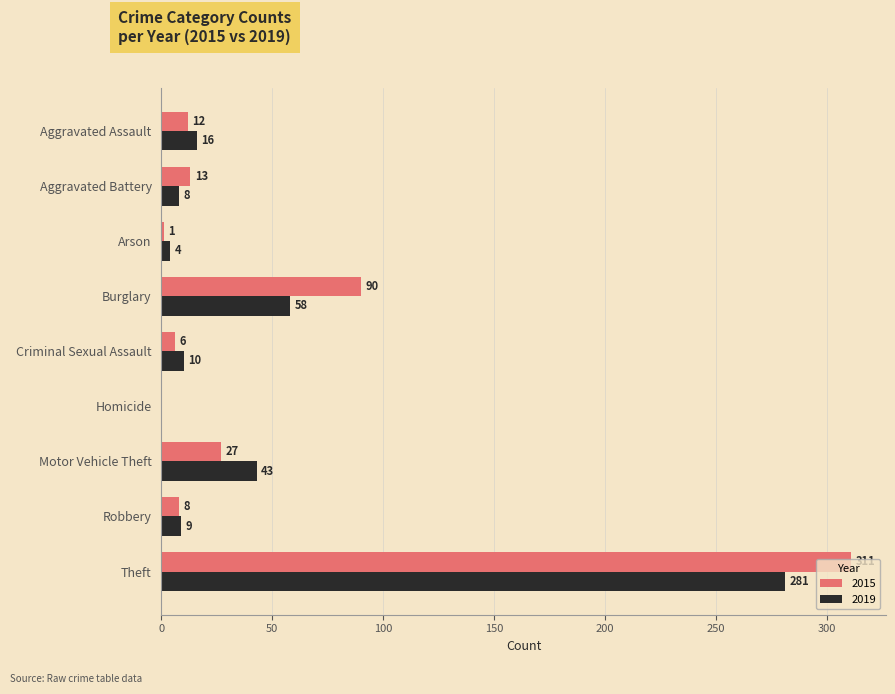

At which label is 2015 closest to 155?

Burglary